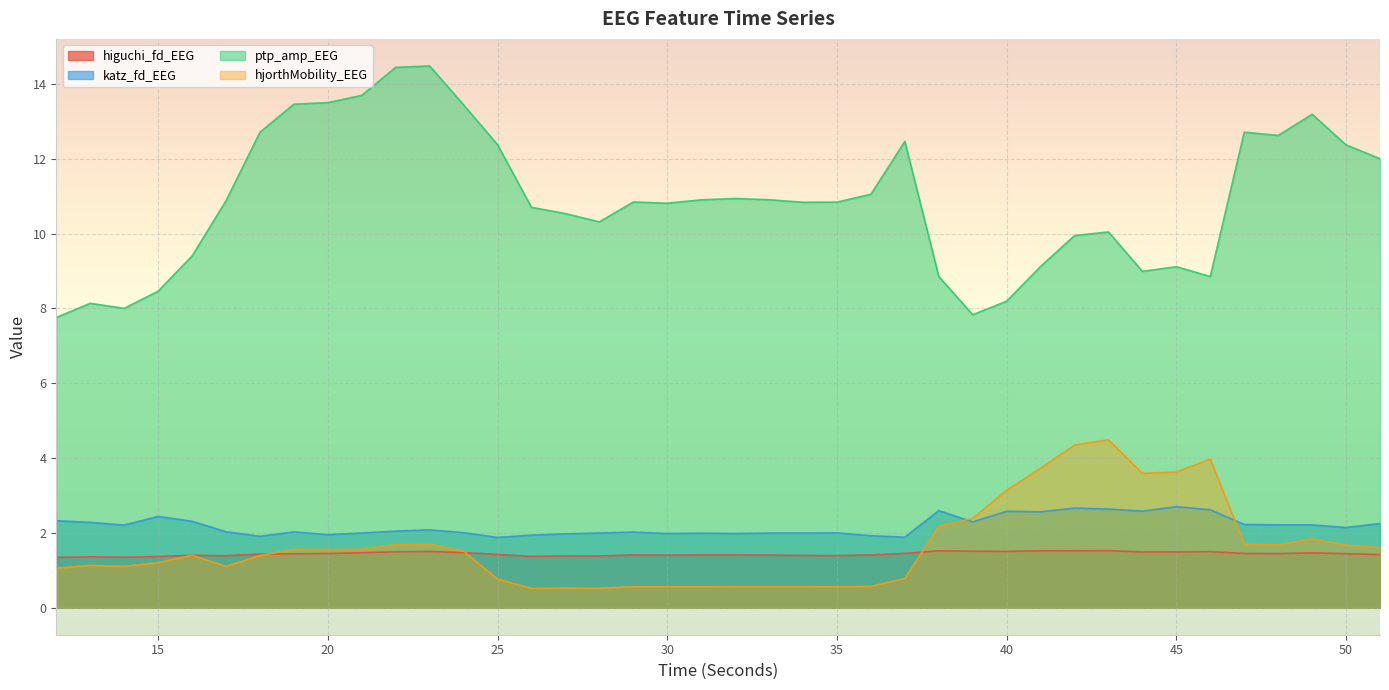

How many lines are shown in the chart?

4